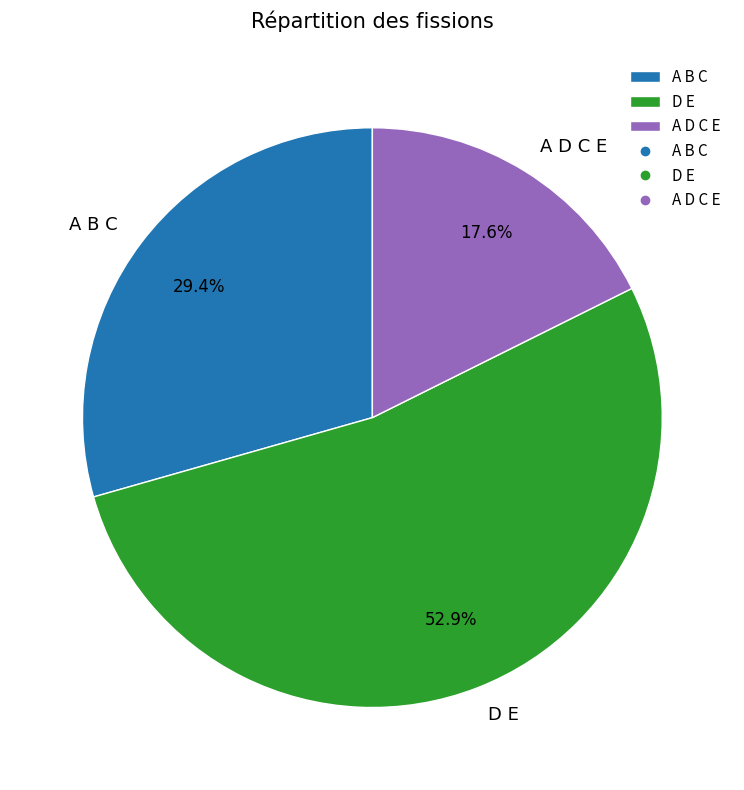

Between D E and A D C E, which is larger?

D E